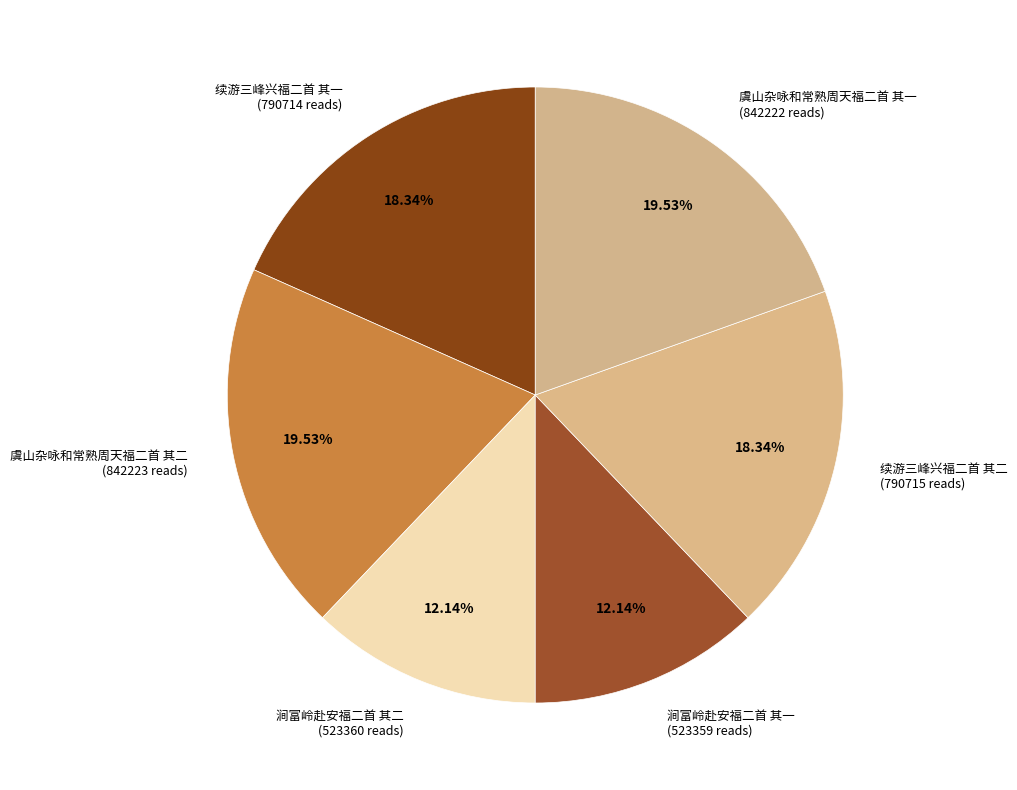

How many segments does this pie chart have?

6